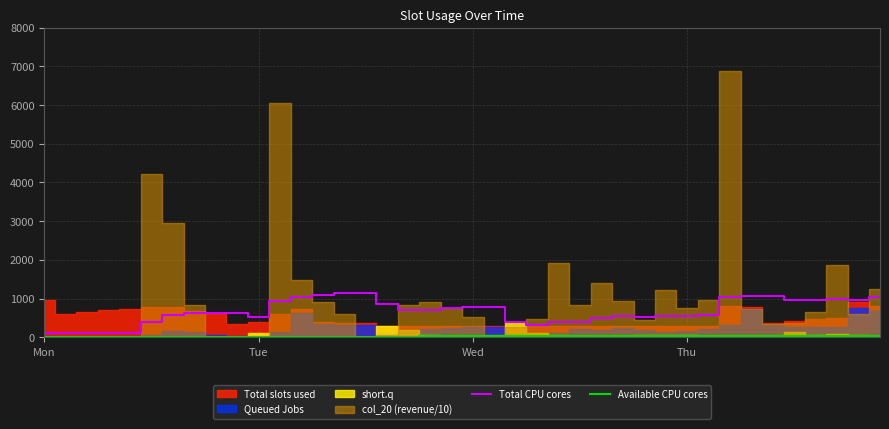

True or false: Available CPU cores has more than 2 points higher than both neighbors.

False